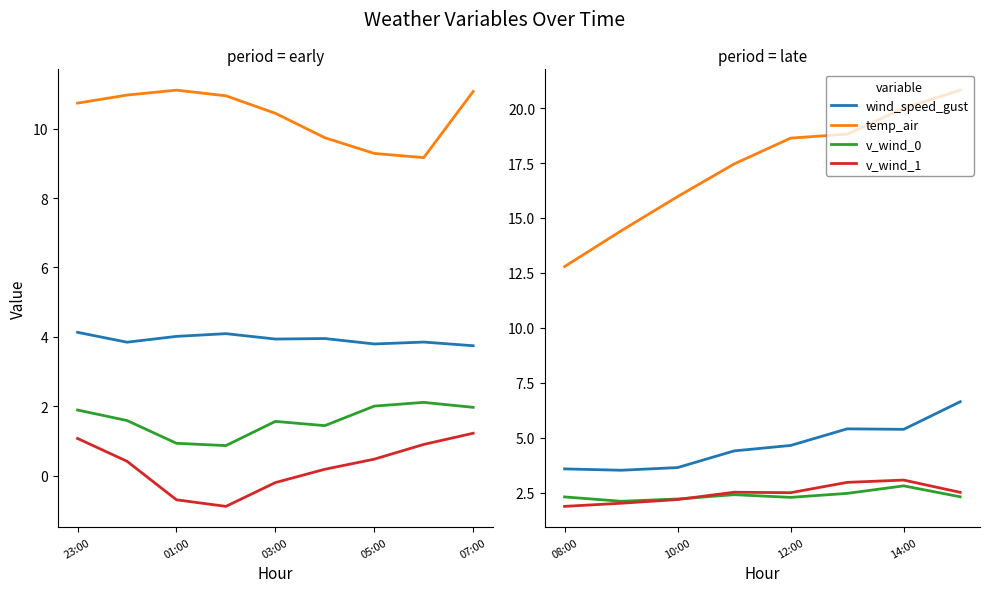

What is the average value of the wind_speed_gust series?

4.7